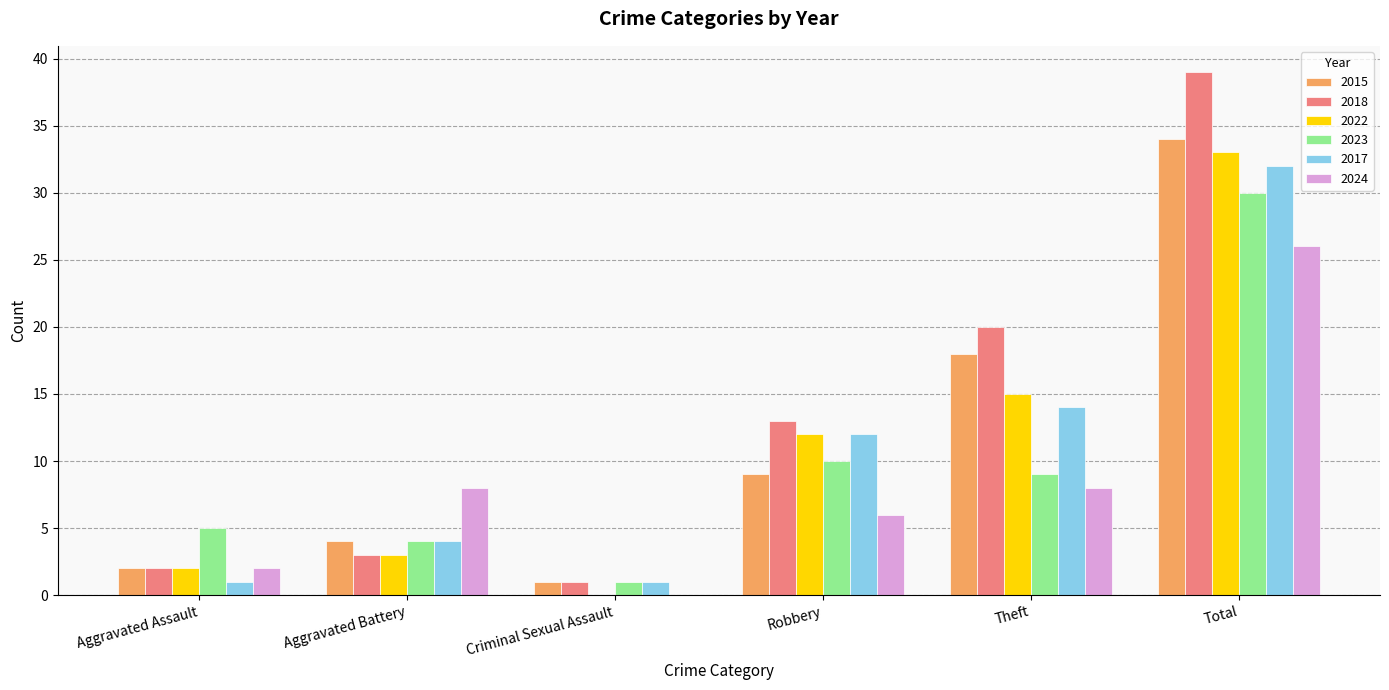

Does the chart contain stacked bars?

No